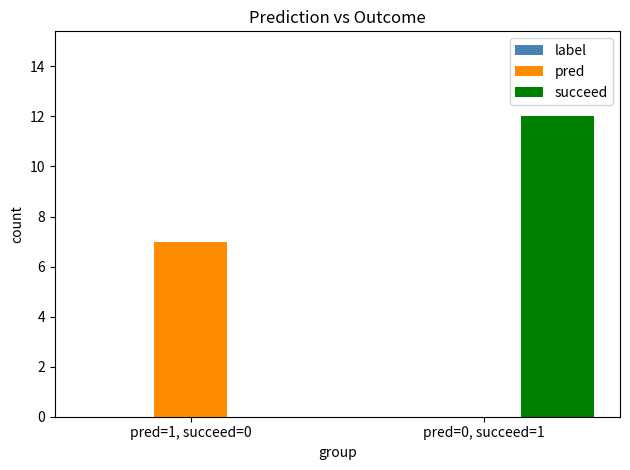

Which series has the widest spread of values?

succeed